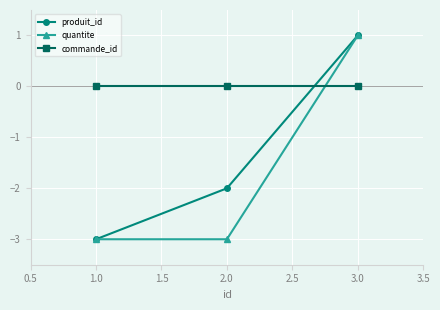

Which series has the largest total across all categories?

commande_id